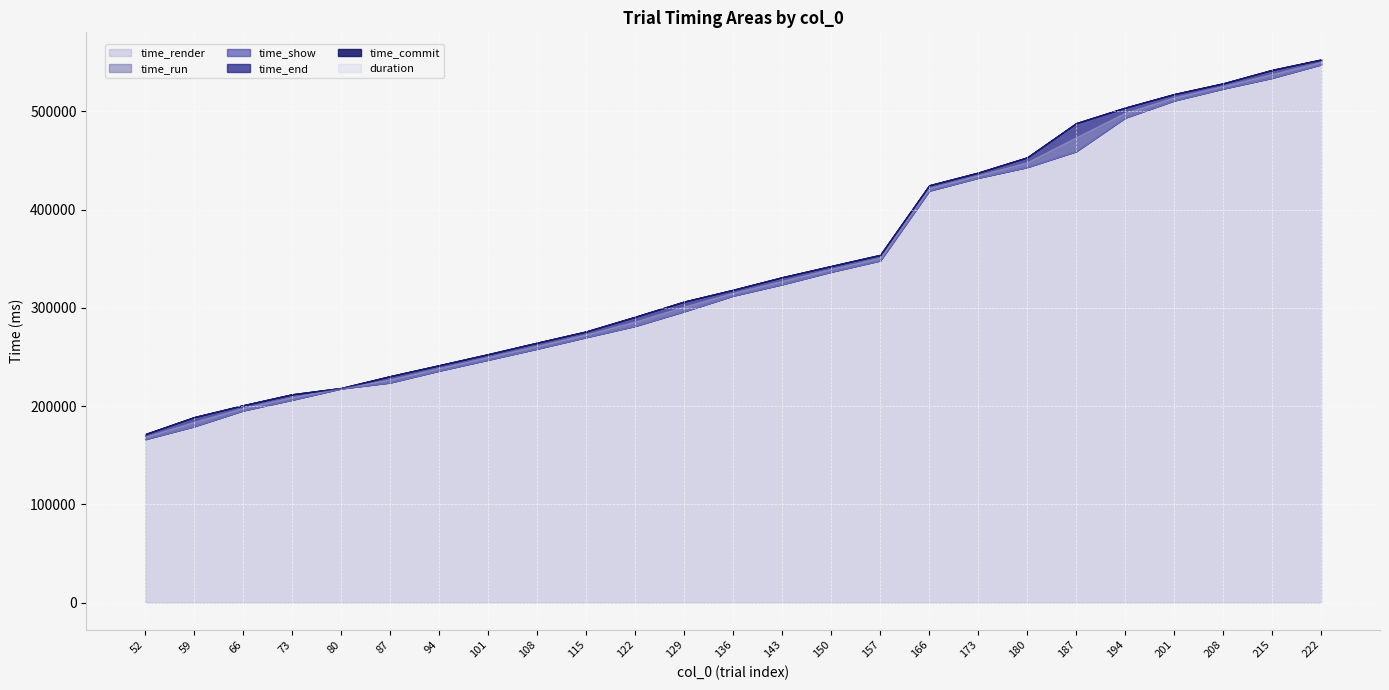

How many data points does each series have?

25